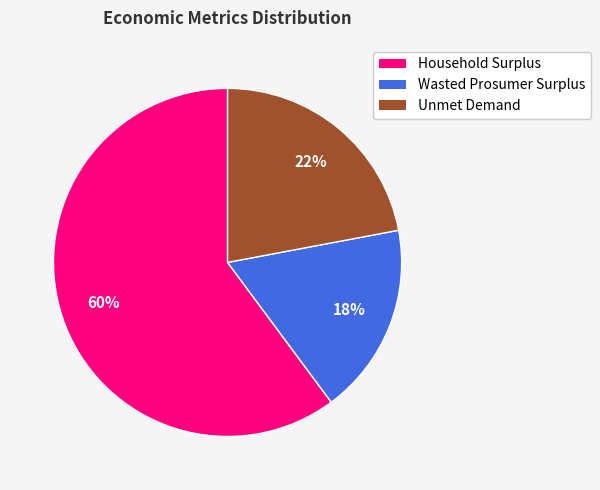

What percentage is the Wasted Prosumer Surplus slice, to the nearest percent?

18%